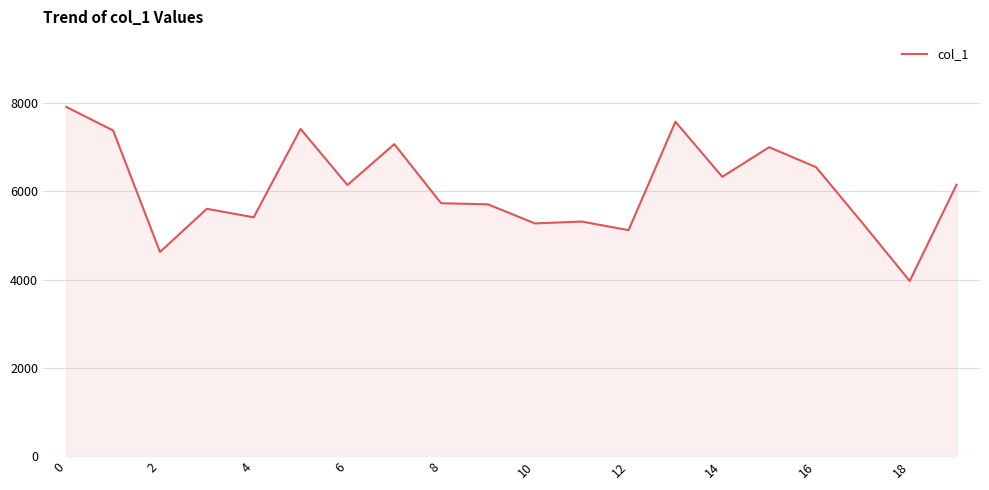

What is the minimum value shown in the chart?

3968